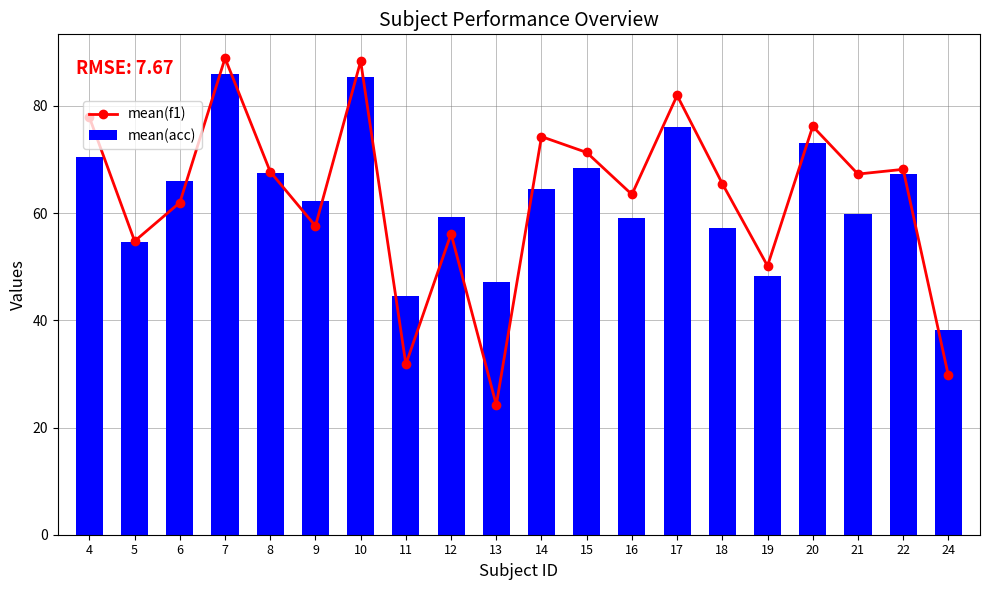

At which label is mean(f1) closest to 56?

12